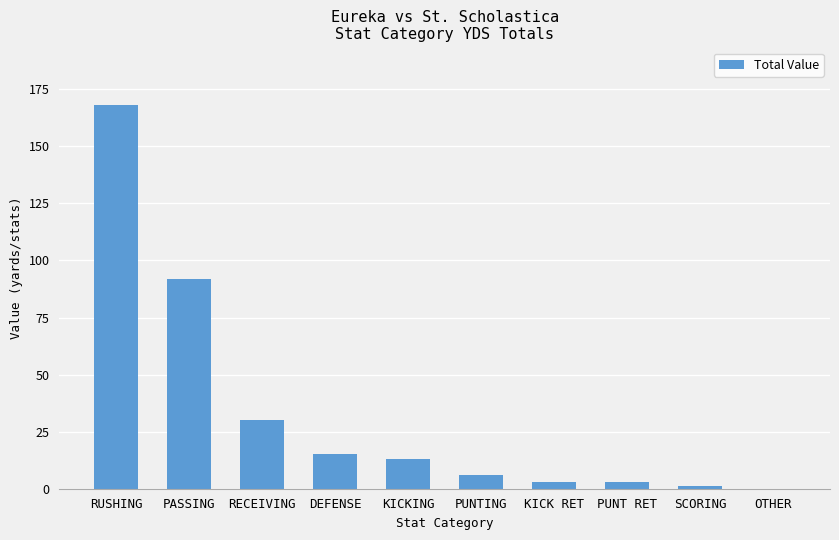

The chart shows a value of 3 at KICK RET. True or false?

True